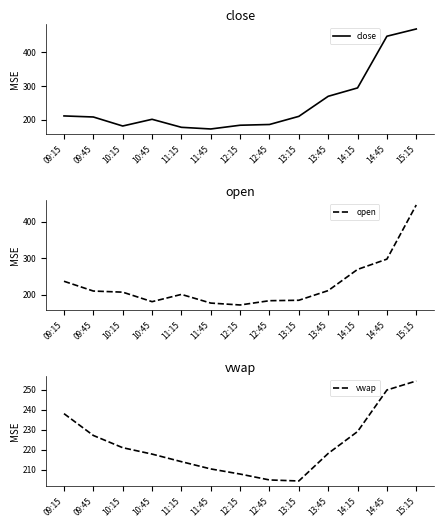

Reading left to right, transcribe all the data shown in this chart.

close: 211.0	207.8	181.0	201.0	177.1	172.2	183.3	185.5	209.8	269.5	294.4	448.4	470.1
open: 237.1	210.3	207.2	181.2	201.1	177.3	172.2	183.8	185.1	211.5	269.5	297.6	445.9
vwap: 238.0	227.1	221.0	217.8	214.0	210.4	207.8	204.9	204.4	218.1	229.1	249.8	254.3